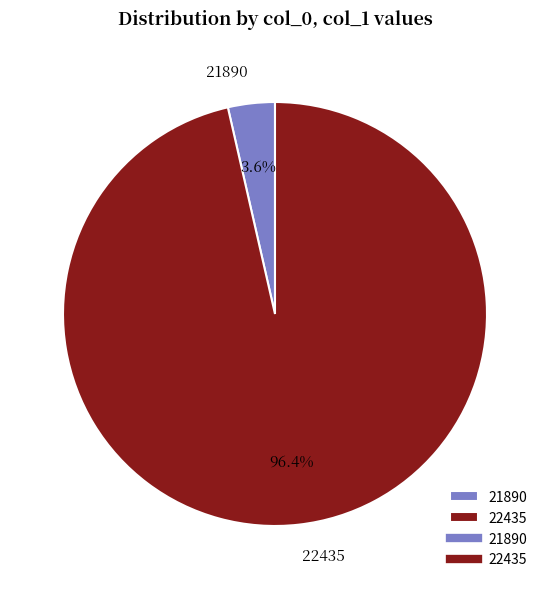

How many slices are in this pie chart?

2